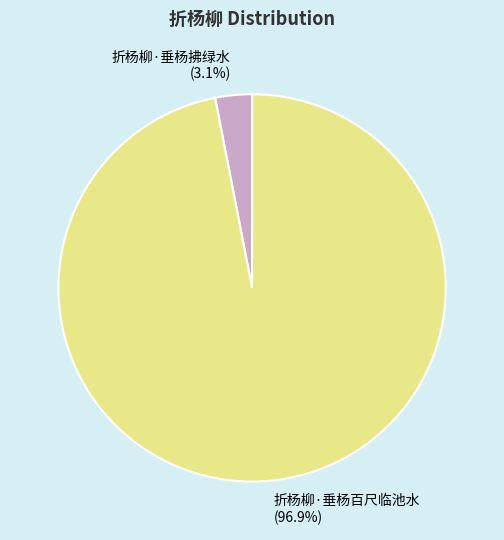

The 折杨柳·垂杨百尺临池水 slice represents 97% of the pie. True or false?

True